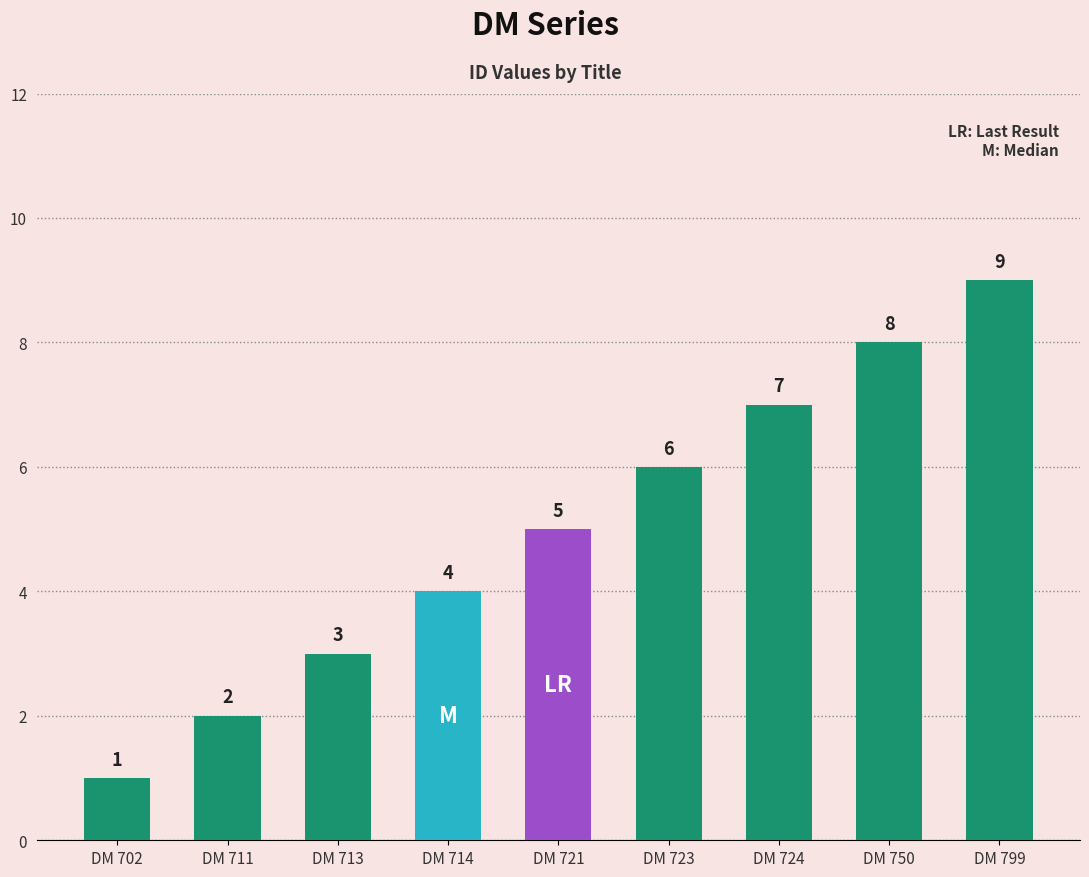

Count the number of data series in this chart.

1